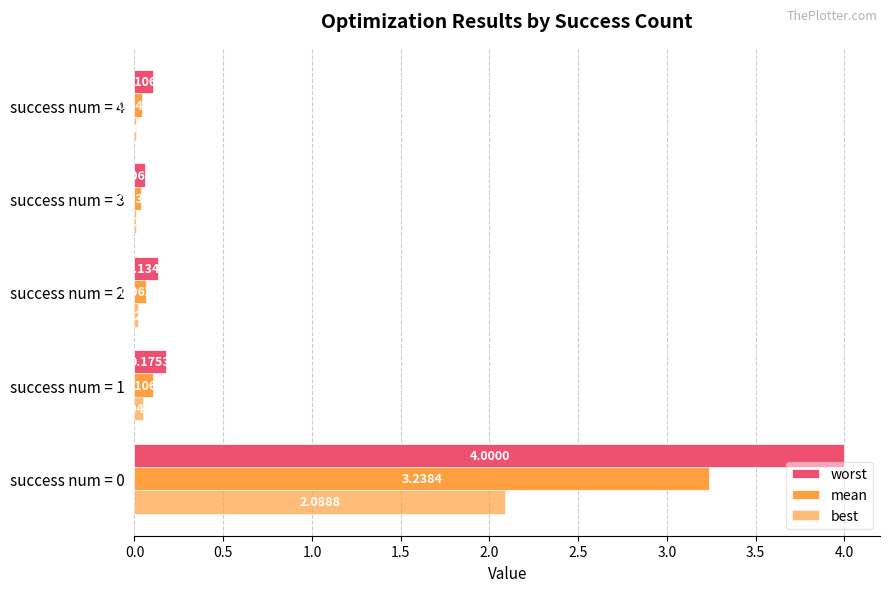

What position from the left is 0.5?

2